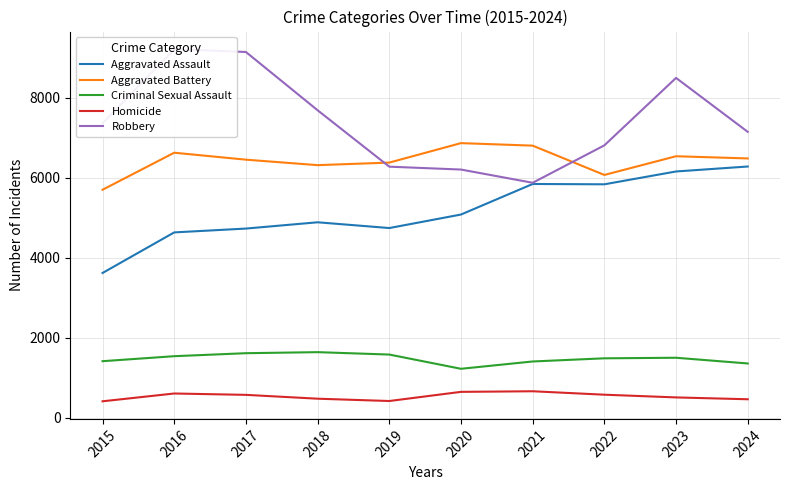

At how many categories does at least one series exceed 1216?

10